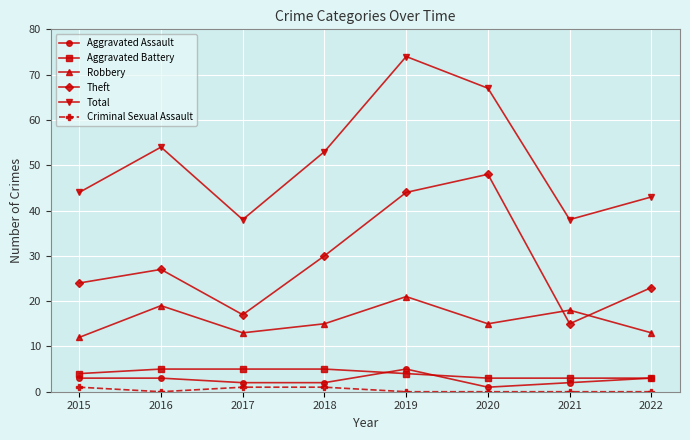

How many lines are shown in the chart?

6